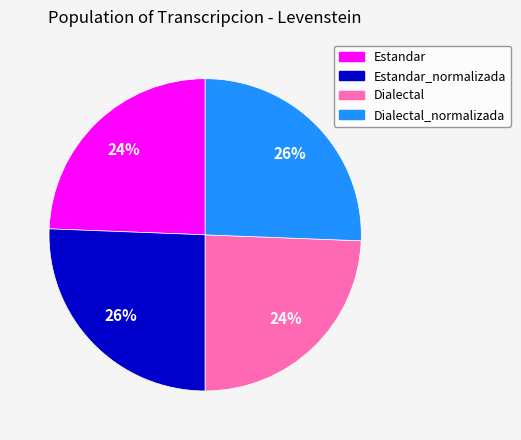

Does any single category account for the majority?

No